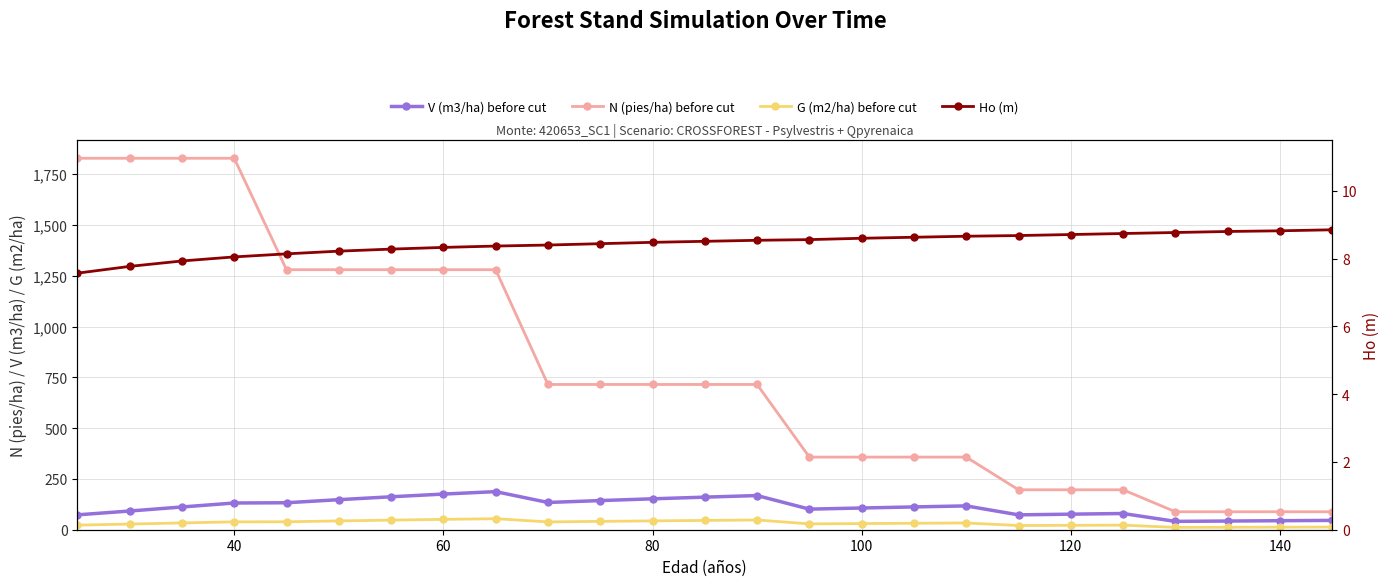

True or false: Ho (m) and N (pies/ha) before cut cross at least once.

False